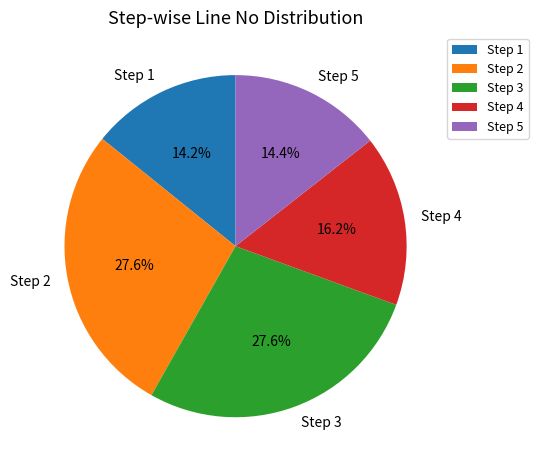

What is the ratio of the value at Step 5 to the value at Step 3?

0.5